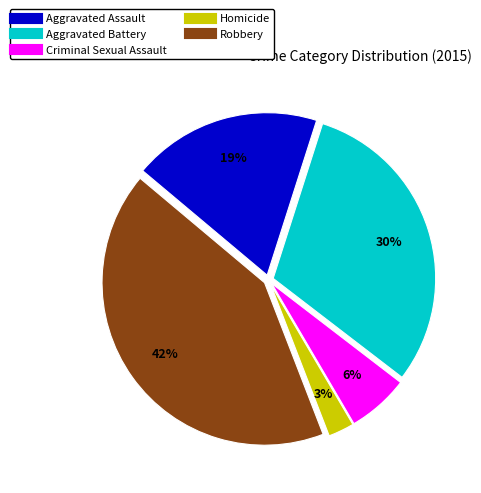

Combined, do Robbery and Homicide account for over 50%?

No